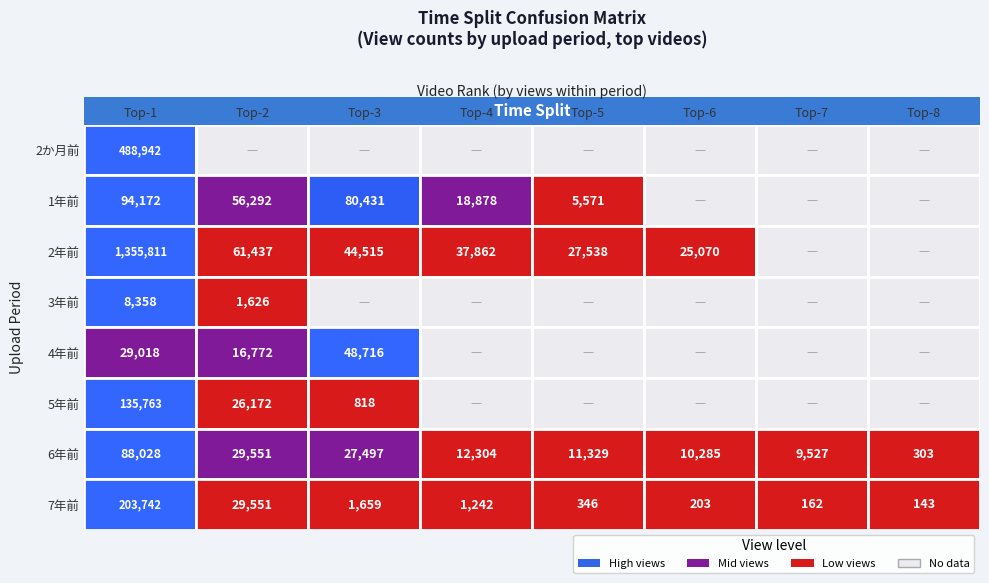

Which series has the widest spread of values?

2年前